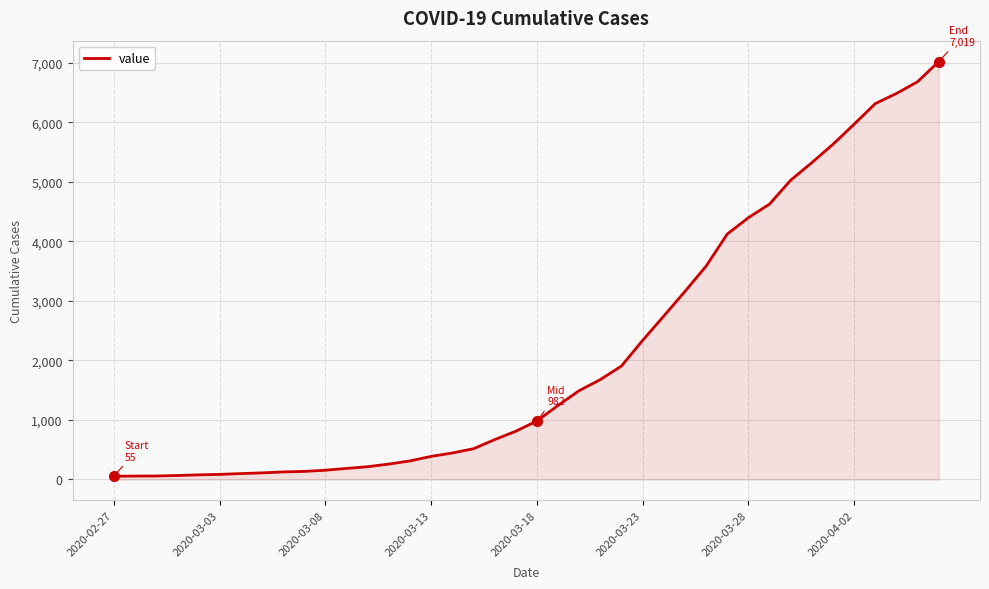

What is the greatest value displayed?

7019